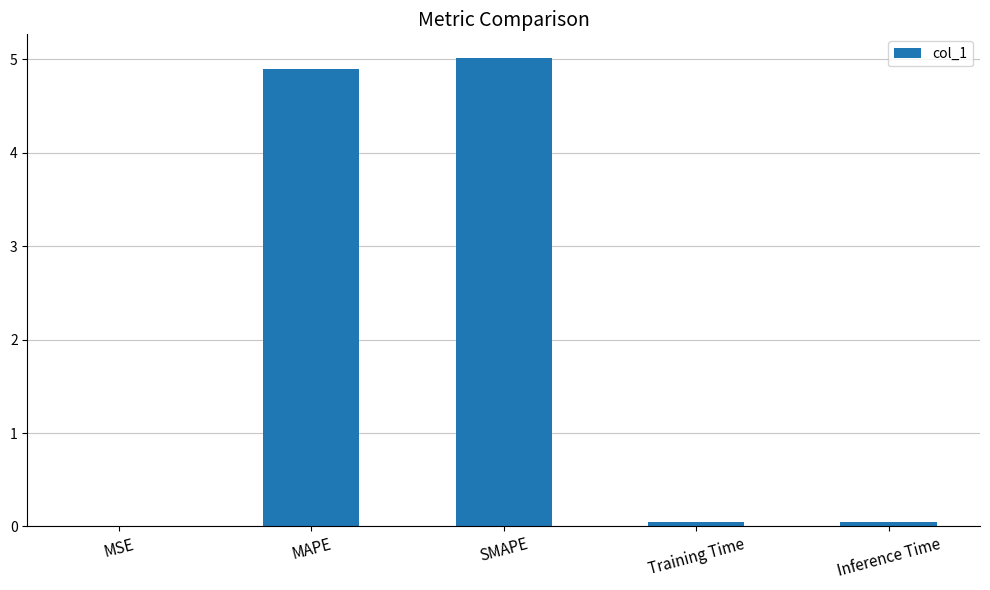

The chart shows a value of 4.9 at MAPE. True or false?

True